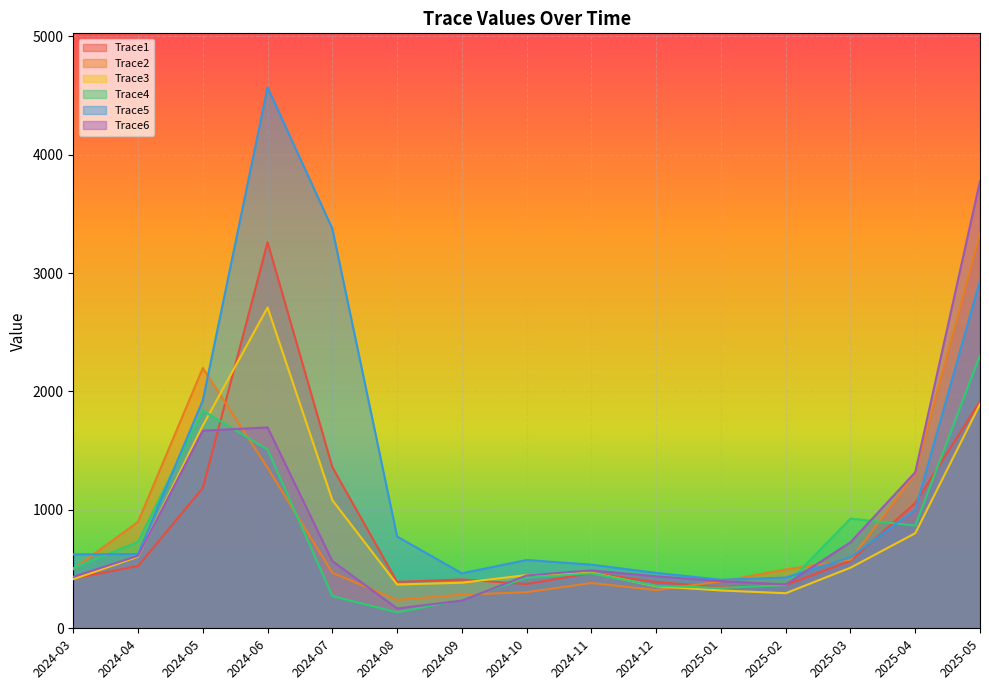

Count the number of categories in the chart.

15